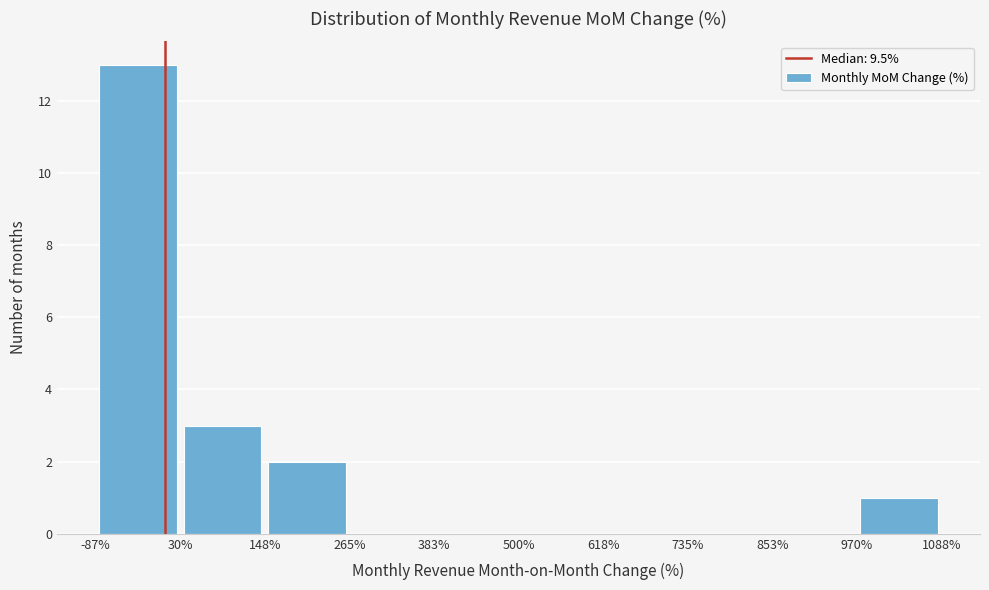

Reading left to right, transcribe this chart: for each bar, give the range it covers on the x-axis and its height. The values are not printed on the chart, so give them approximately, as read against the axis.

-87% to 30%: 13
30% to 148%: 3
148% to 265%: 2
265% to 383%: 0
383% to 500%: 0
500% to 618%: 0
618% to 735%: 0
735% to 853%: 0
853% to 970%: 0
970% to 1088%: 1